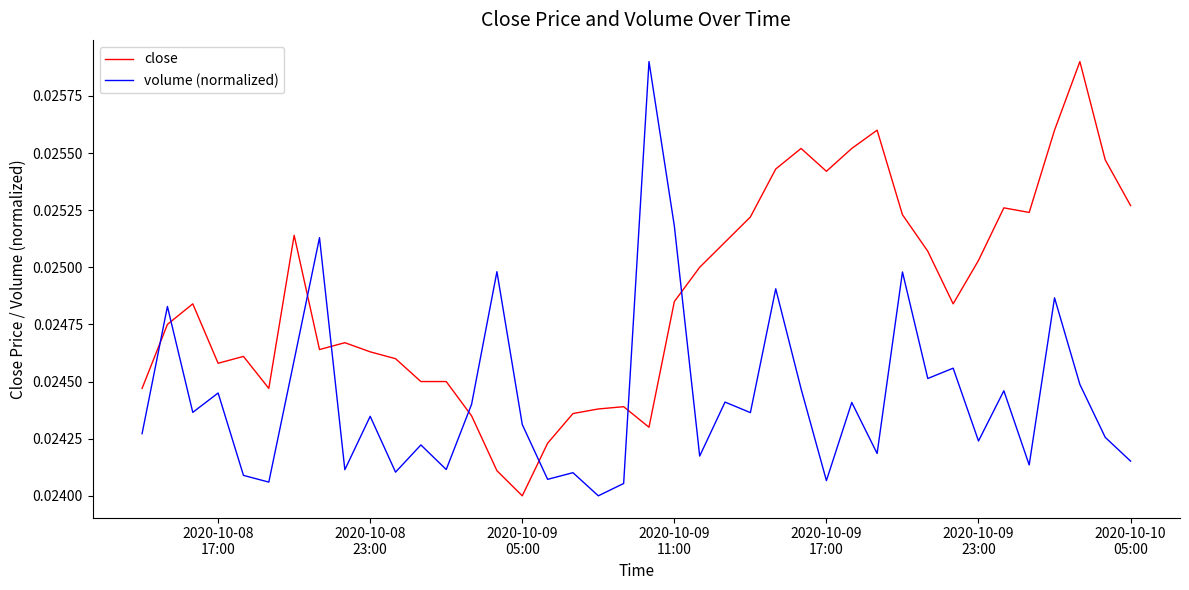

Count the number of data series in this chart.

2